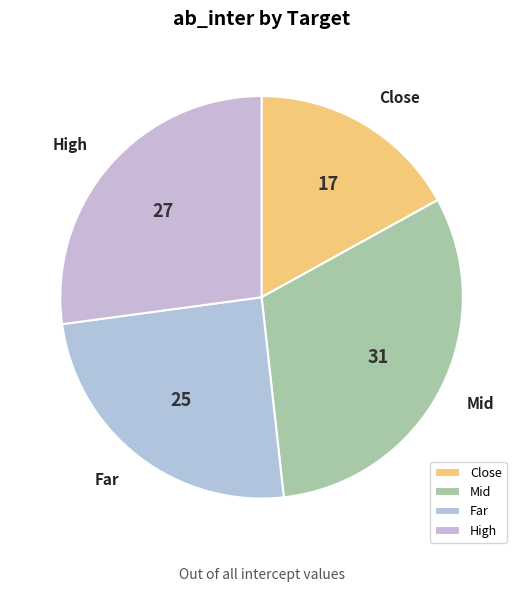

Rank the categories by value from highest to lowest.

Mid, High, Far, Close